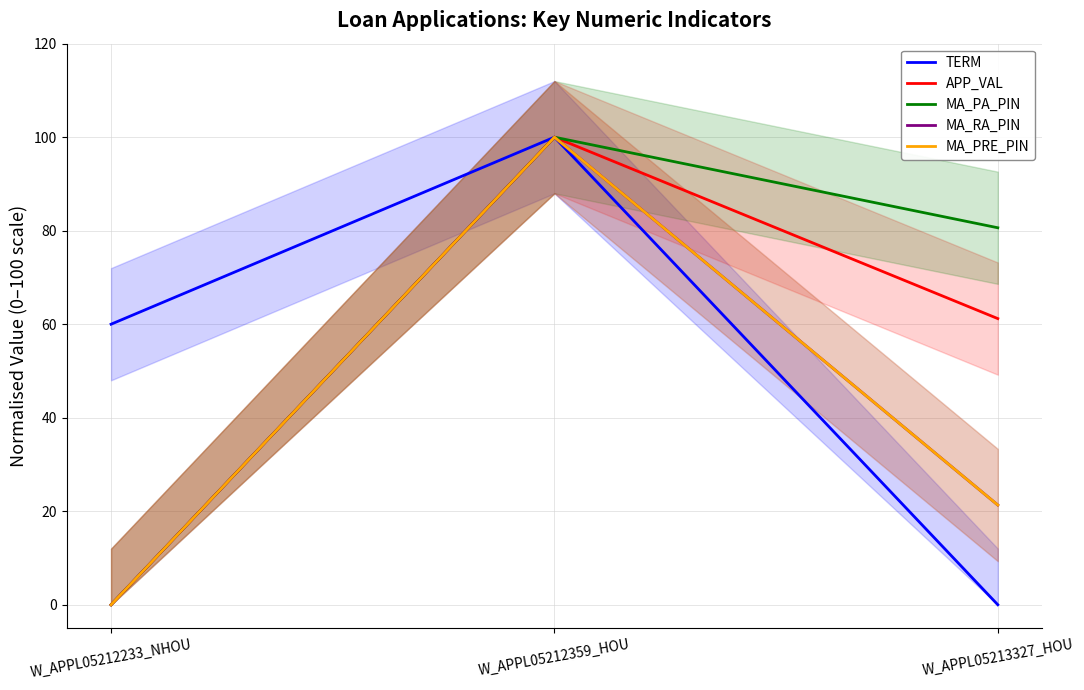

List the series in order of their peak value, highest first.

TERM, APP_VAL, MA_PA_PIN, MA_RA_PIN, MA_PRE_PIN